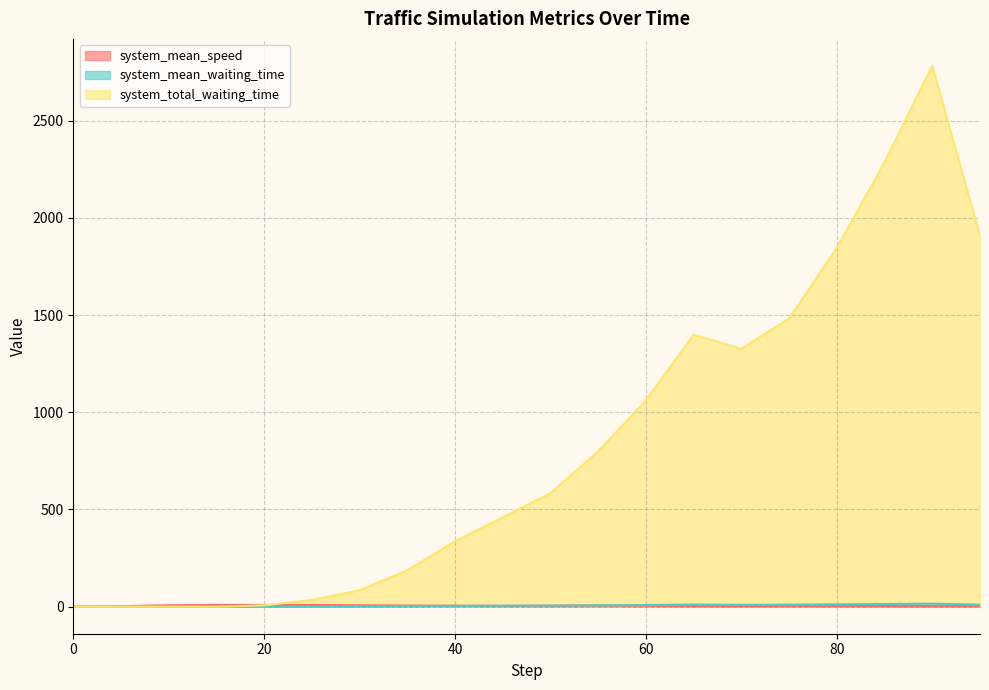

Reading right to left, extract all data points from this chart.

system_mean_speed: 95.0=3.1	90.0=2.9	85.0=3.2	80.0=3.7	75.0=3.9	70.0=3.0	65.0=3.7	60.0=4.6	55.0=5.3	50.0=5.1	45.0=4.3	40.0=5.1	35.0=5.7	30.0=6.9	25.0=9.1	20.0=8.7	15.0=8.9	10.0=7.1	5.0=2.7	0.0=0.0
system_mean_waiting_time: 95.0=10.4	90.0=15.7	85.0=13.7	80.0=12.1	75.0=10.5	70.0=9.8	65.0=11.0	60.0=8.6	55.0=7.1	50.0=5.7	45.0=5.1	40.0=4.1	35.0=2.6	30.0=1.4	25.0=0.6	20.0=0.1	15.0=0.0	10.0=0.0	5.0=0.0	0.0=0.0
system_total_waiting_time: 95.0=1906.0	90.0=2781.0	85.0=2286.0	80.0=1845.0	75.0=1482.0	70.0=1326.0	65.0=1399.0	60.0=1061.0	55.0=799.0	50.0=584.0	45.0=460.0	40.0=337.0	35.0=187.0	30.0=85.0	25.0=34.0	20.0=7.0	15.0=0.0	10.0=0.0	5.0=0.0	0.0=0.0